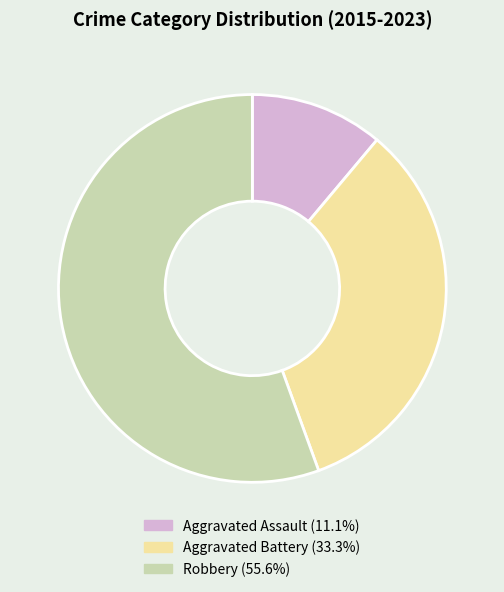

Is there a majority slice in this chart?

Yes